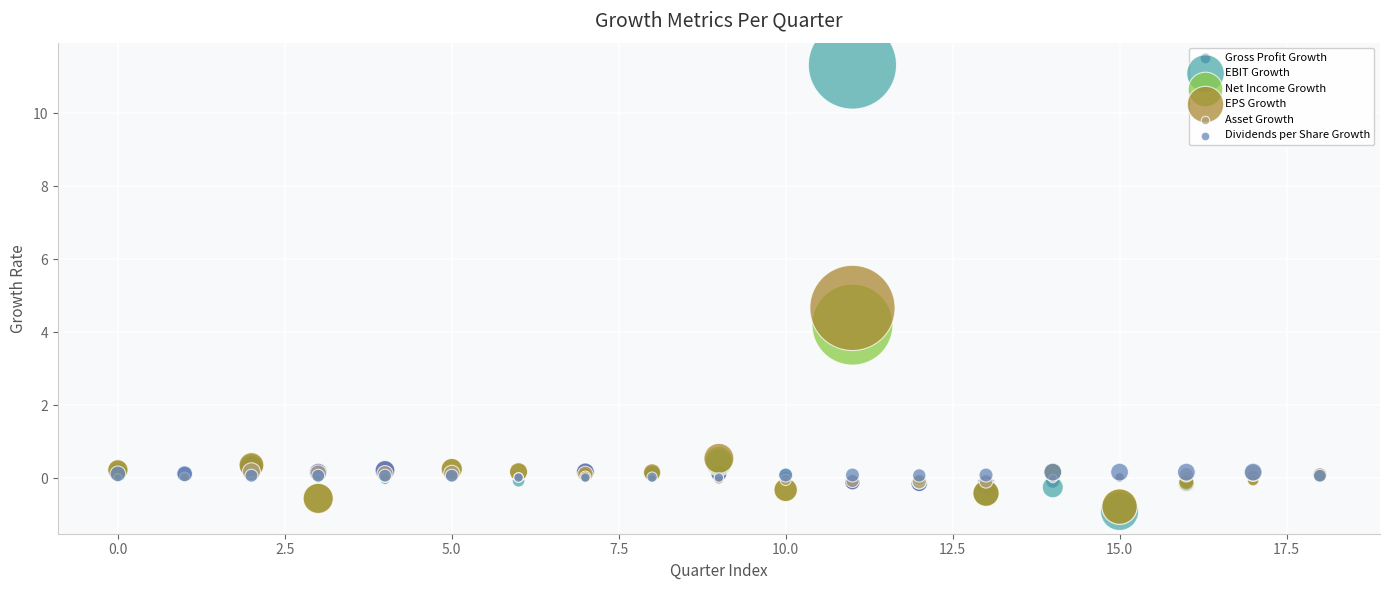

Across all series, what Y value is closest to 5?

4.7